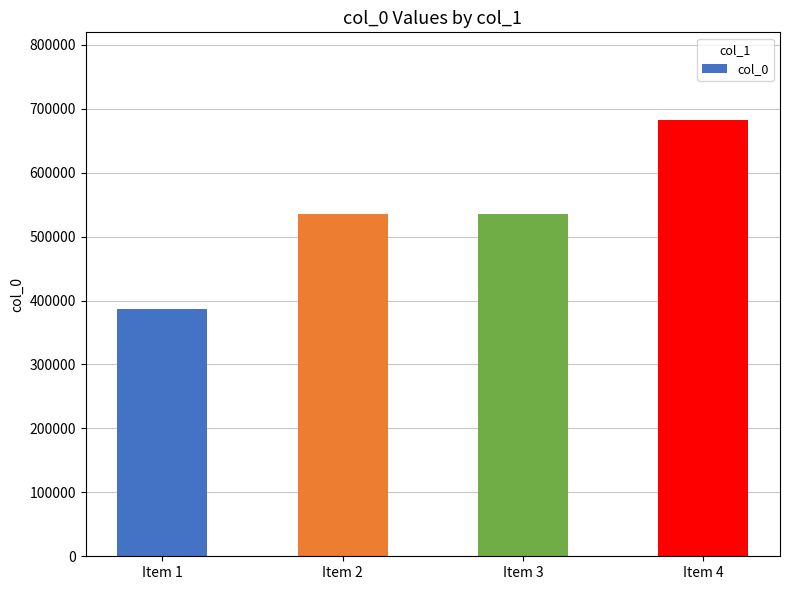

What is the sum of the values at Item 1 and Item 3?

921769